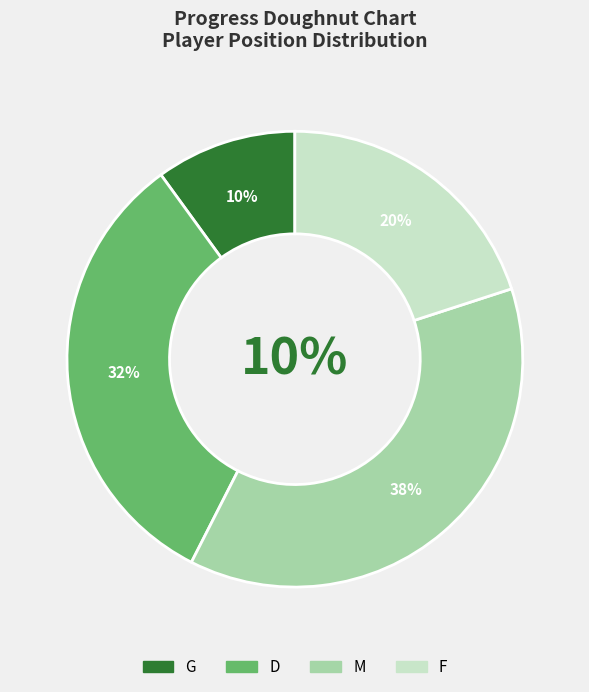

To the nearest percent, what is the difference between the largest and smallest slice percentages?

28%